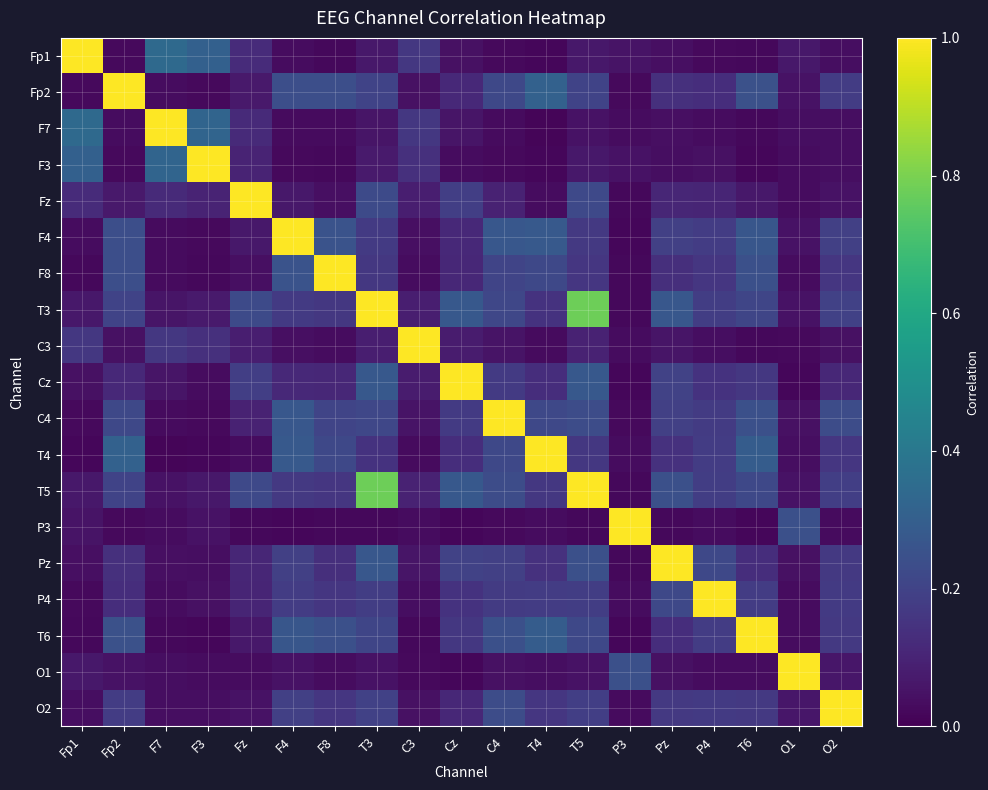

Which series has the largest total across all categories?

T3